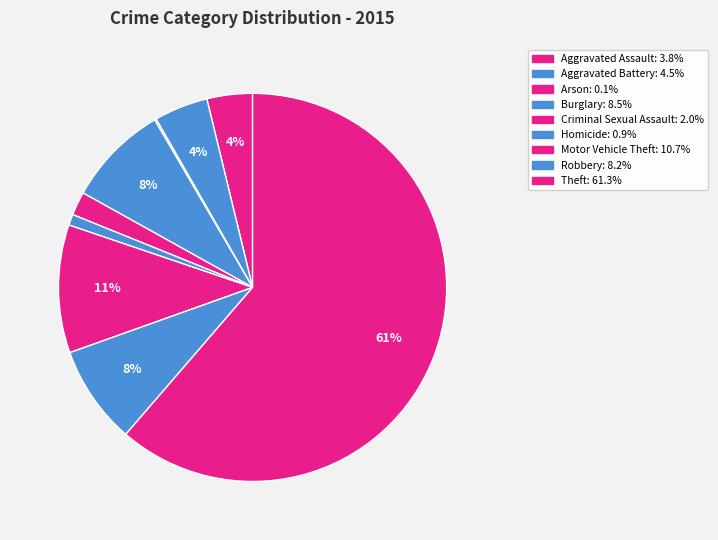

To the nearest percent, what portion does Criminal Sexual Assault represent?

2%